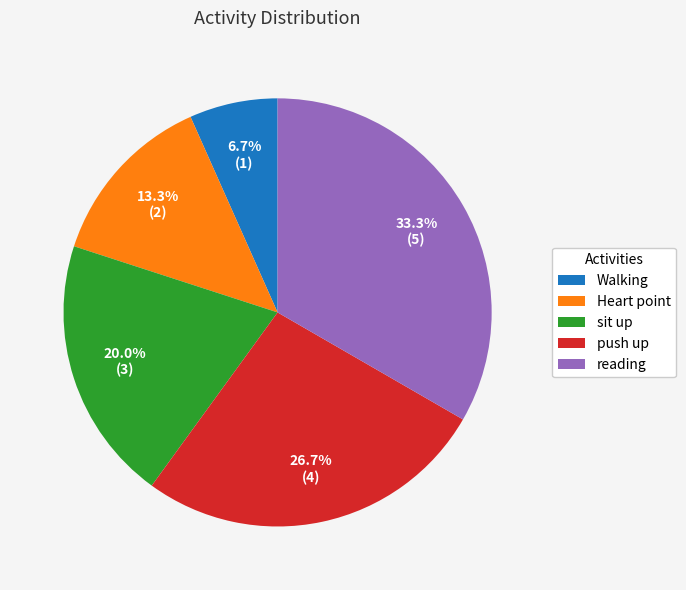

Rank the categories by value from highest to lowest.

reading, push up, sit up, Heart point, Walking